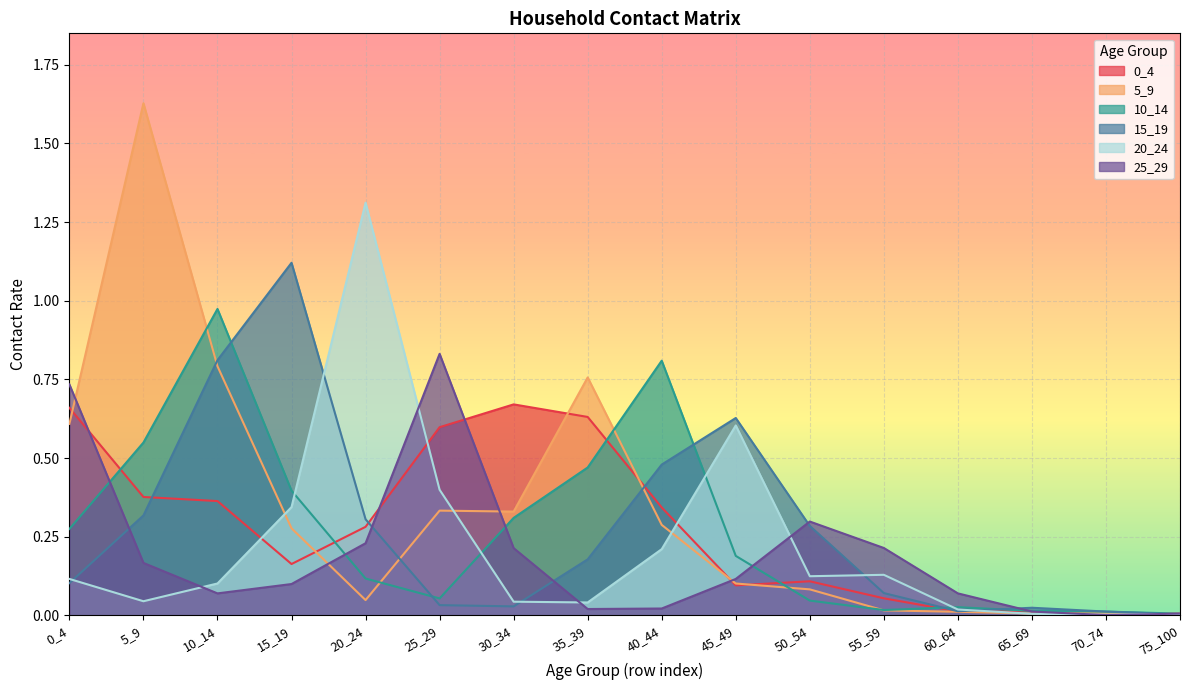

The value of 15_19 at 25_29 is 0.0. True or false?

False